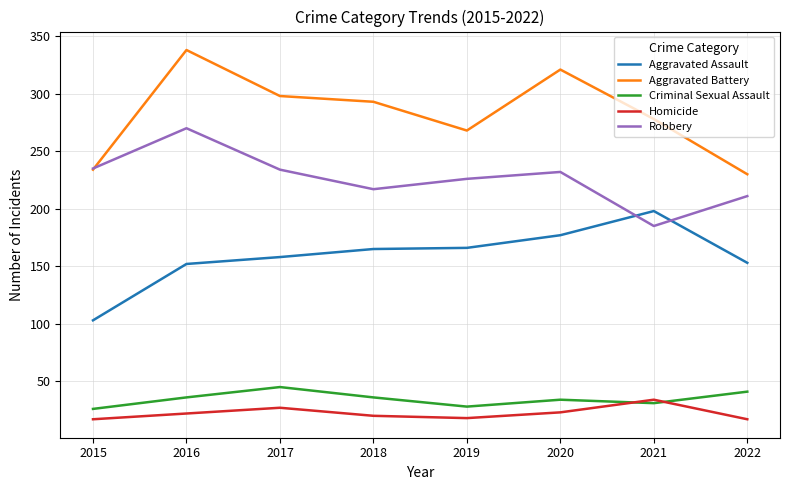

The Criminal Sexual Assault series shows 45 at 2017. True or false?

True